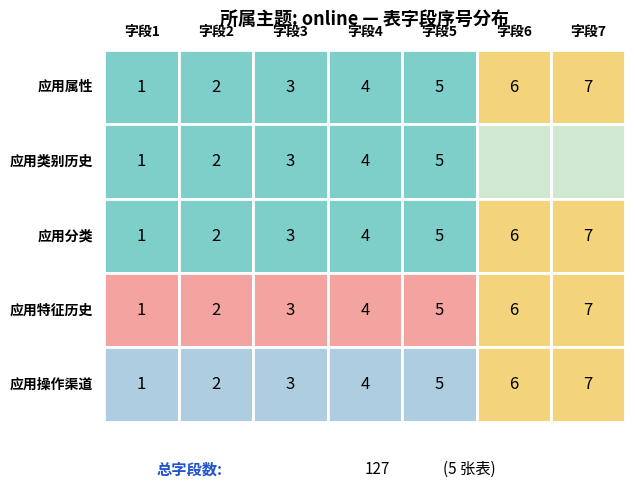

At how many categories does at least one series exceed 4?

3